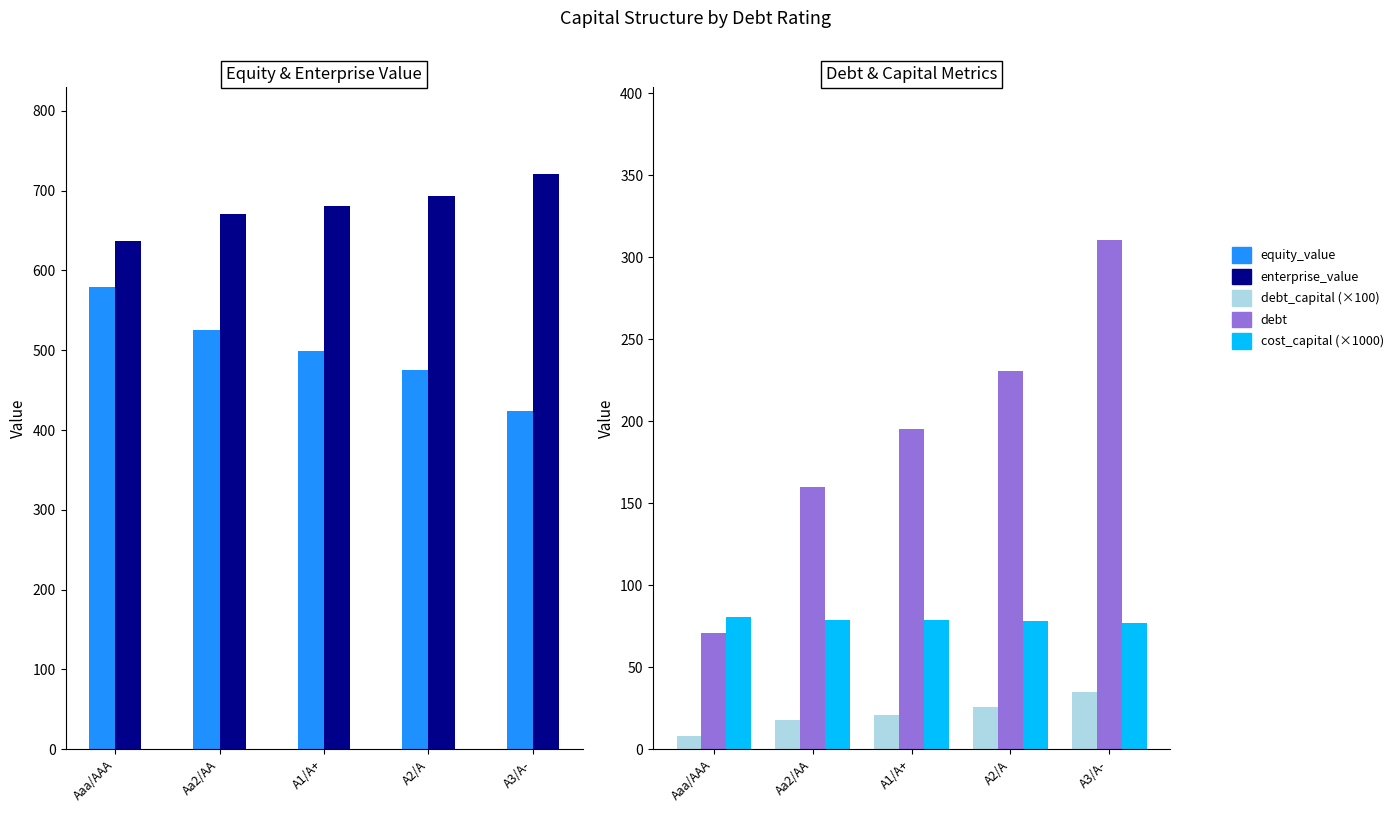

Is it true that cost_capital (×1000) equals 132.2 at A2/A?

False